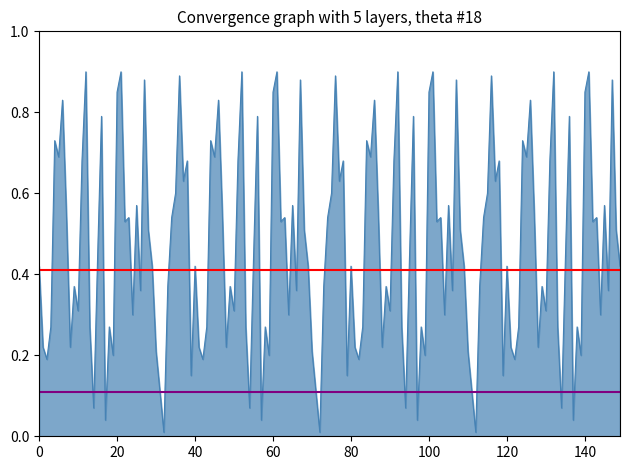

The value of min_line at 0 is 0.0. True or false?

False